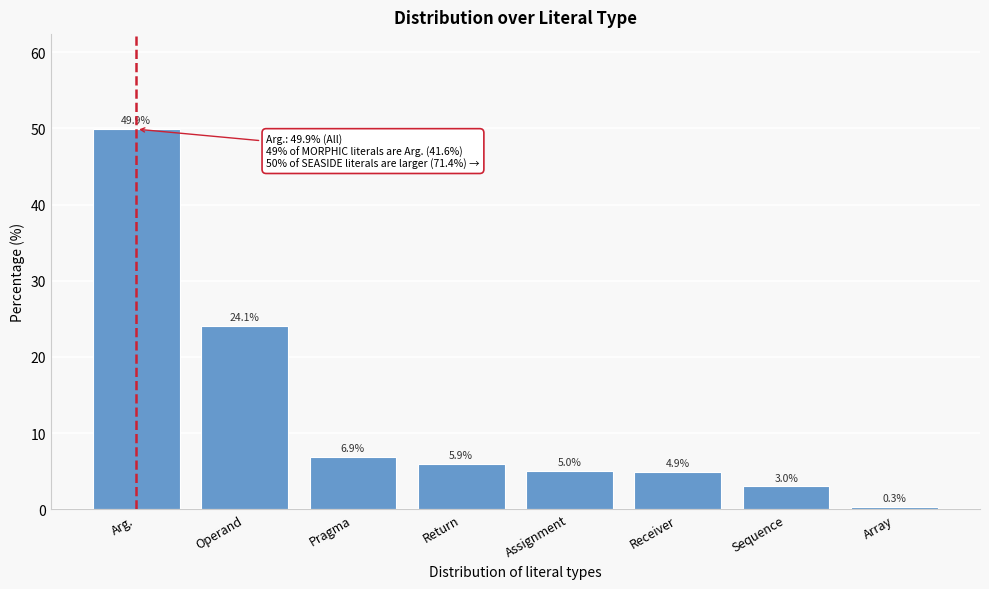

Reading left to right, list all the values displayed in this chart.

49.9	24.1	6.9	5.9	5.0	4.9	3.0	0.3